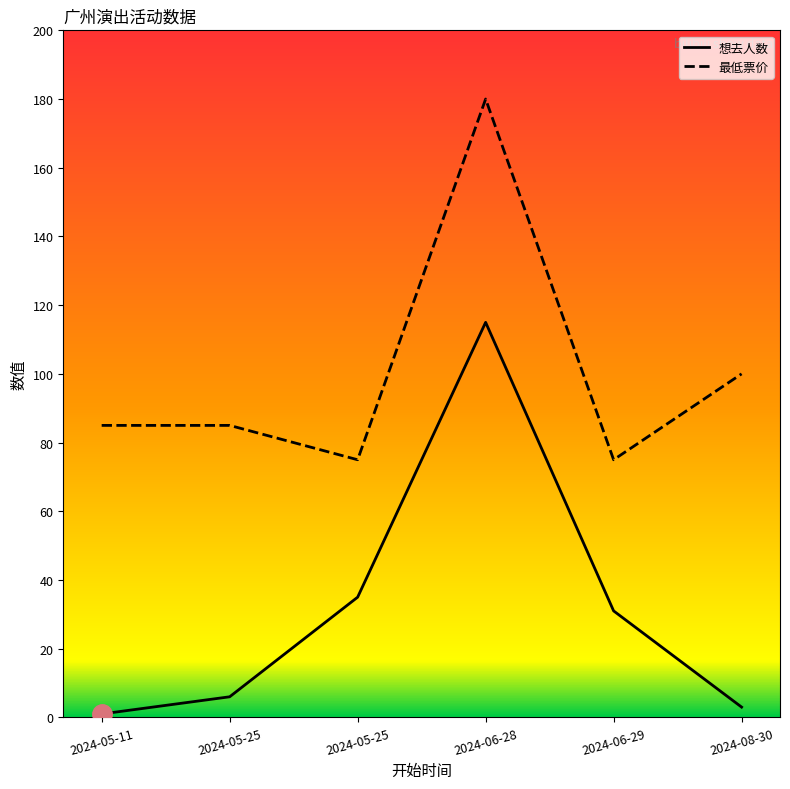

What is the minimum value shown in the chart?

1